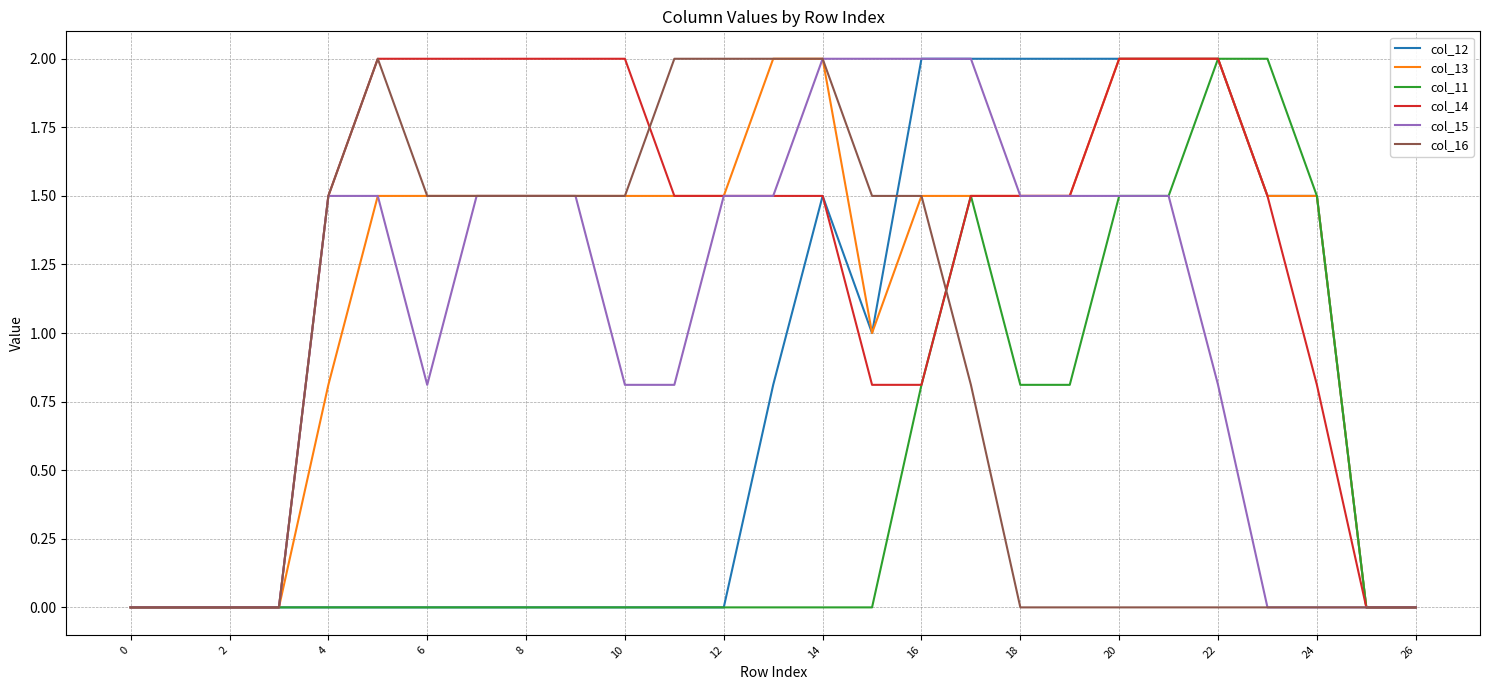

Which series has the largest total across all categories?

col_14